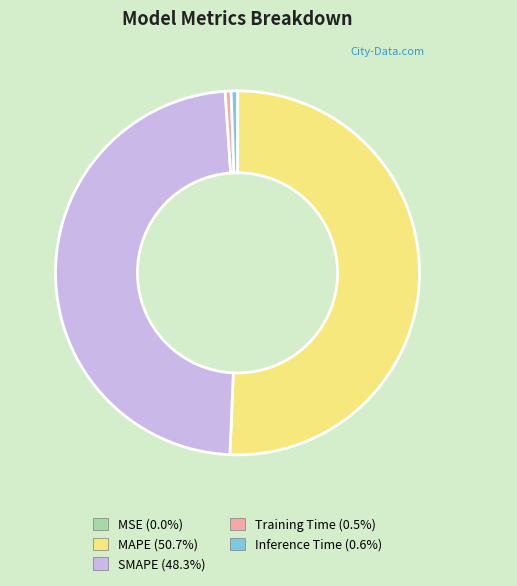

Do SMAPE and Inference Time together represent more than half of the pie?

No